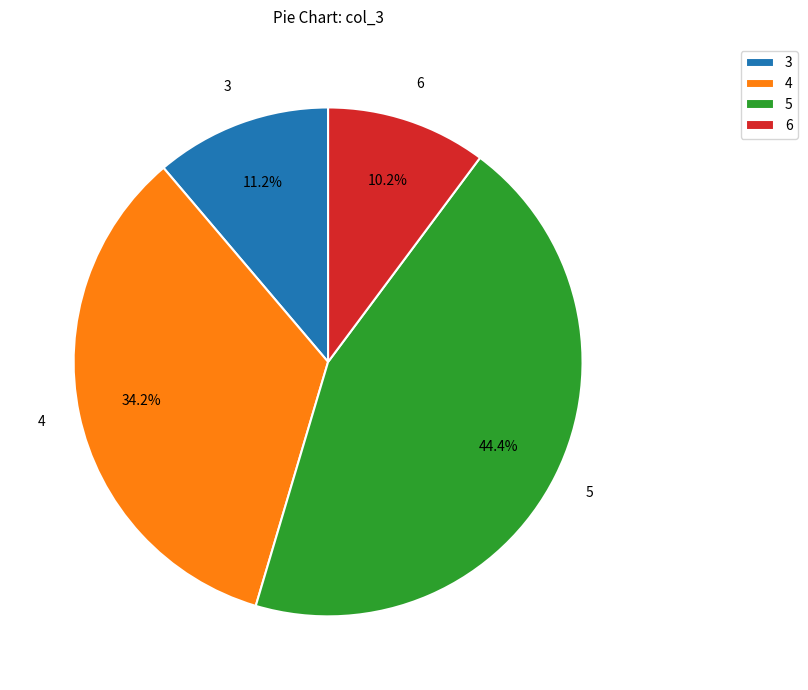

Which slice is the largest?

5